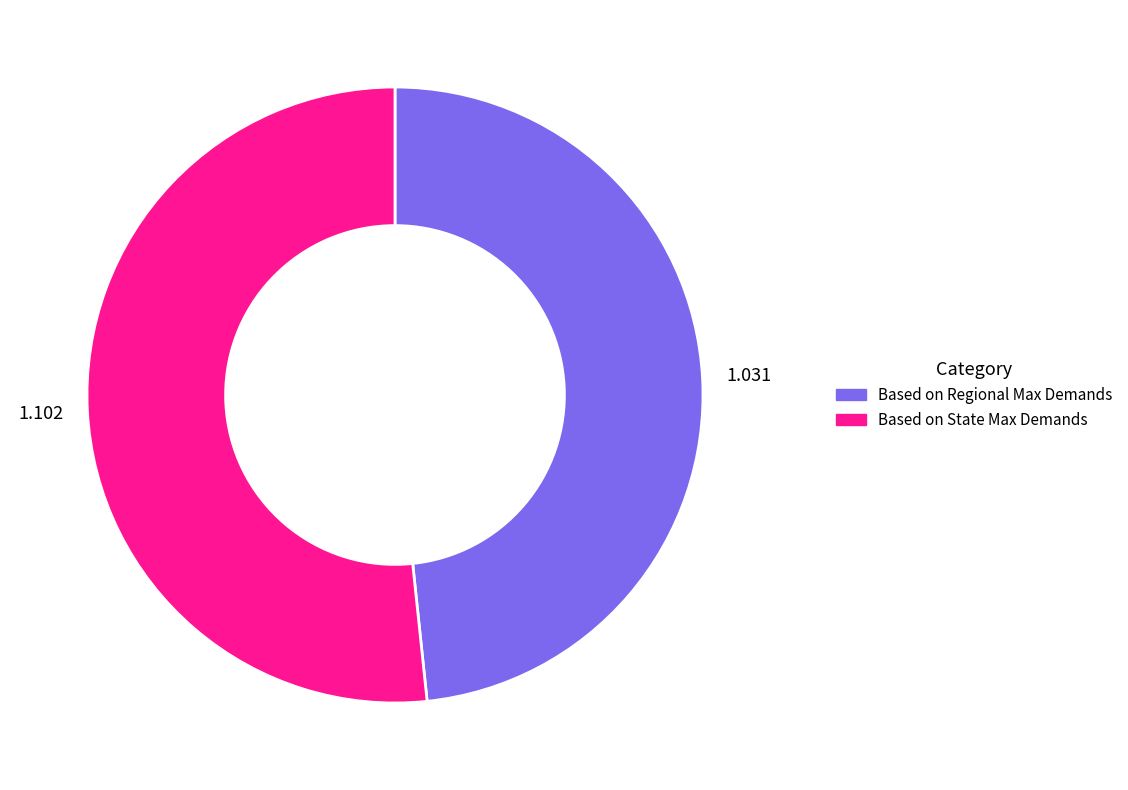

Combined, do Based on State Max Demands and Based on Regional Max Demands account for over 50%?

Yes